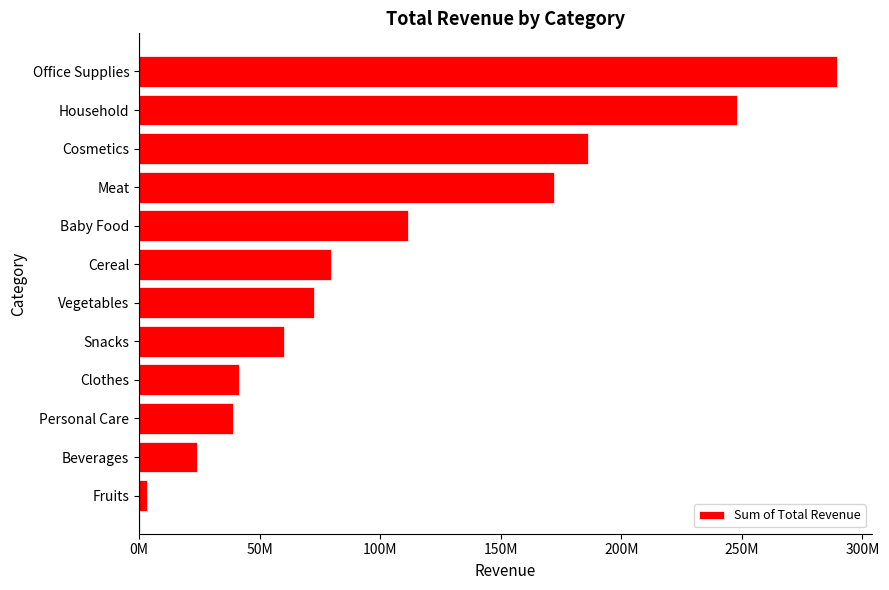

How many data points does each series have?

12